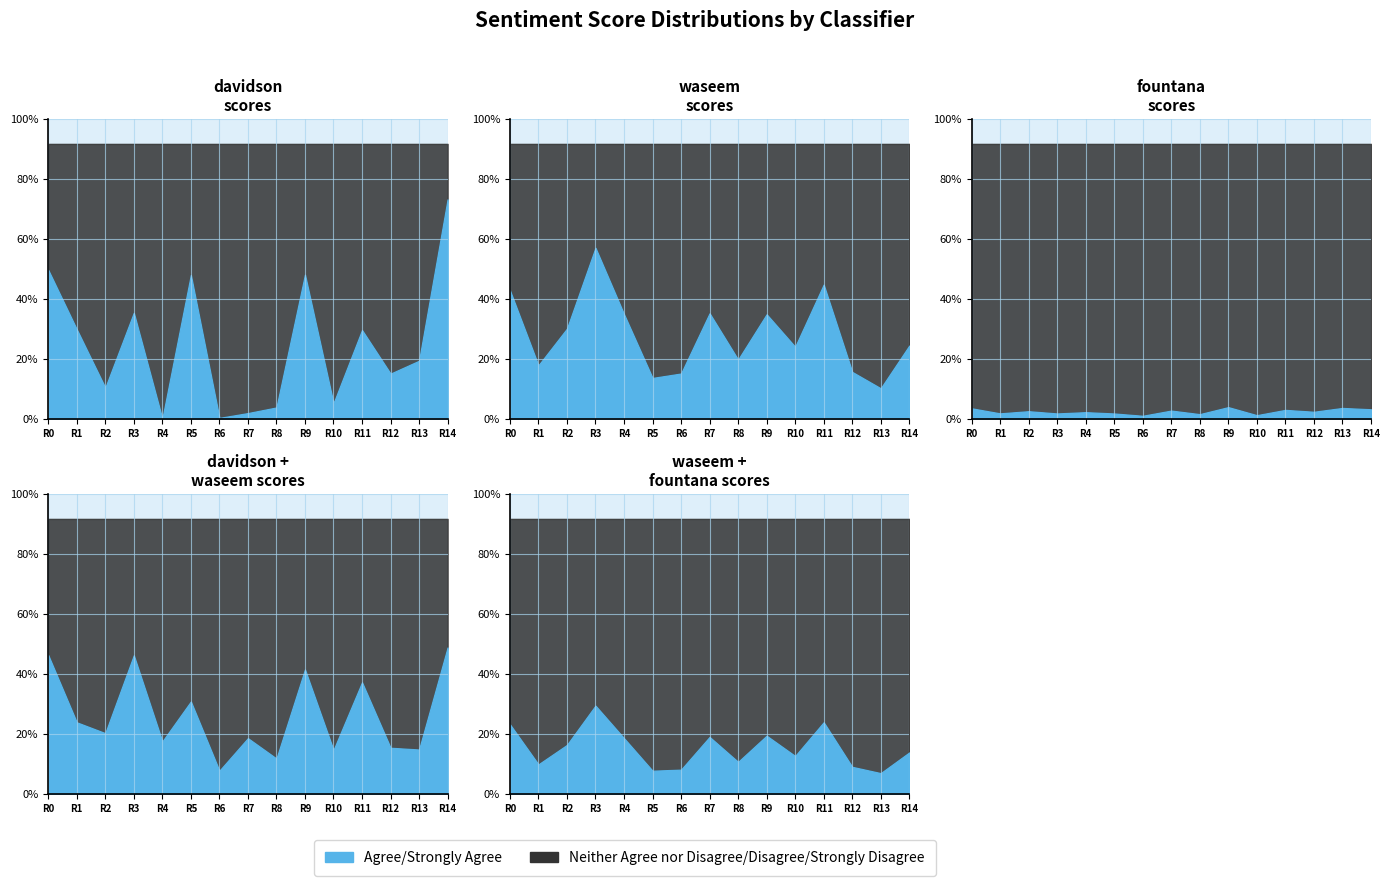

Does the chart have visible grid lines?

Yes